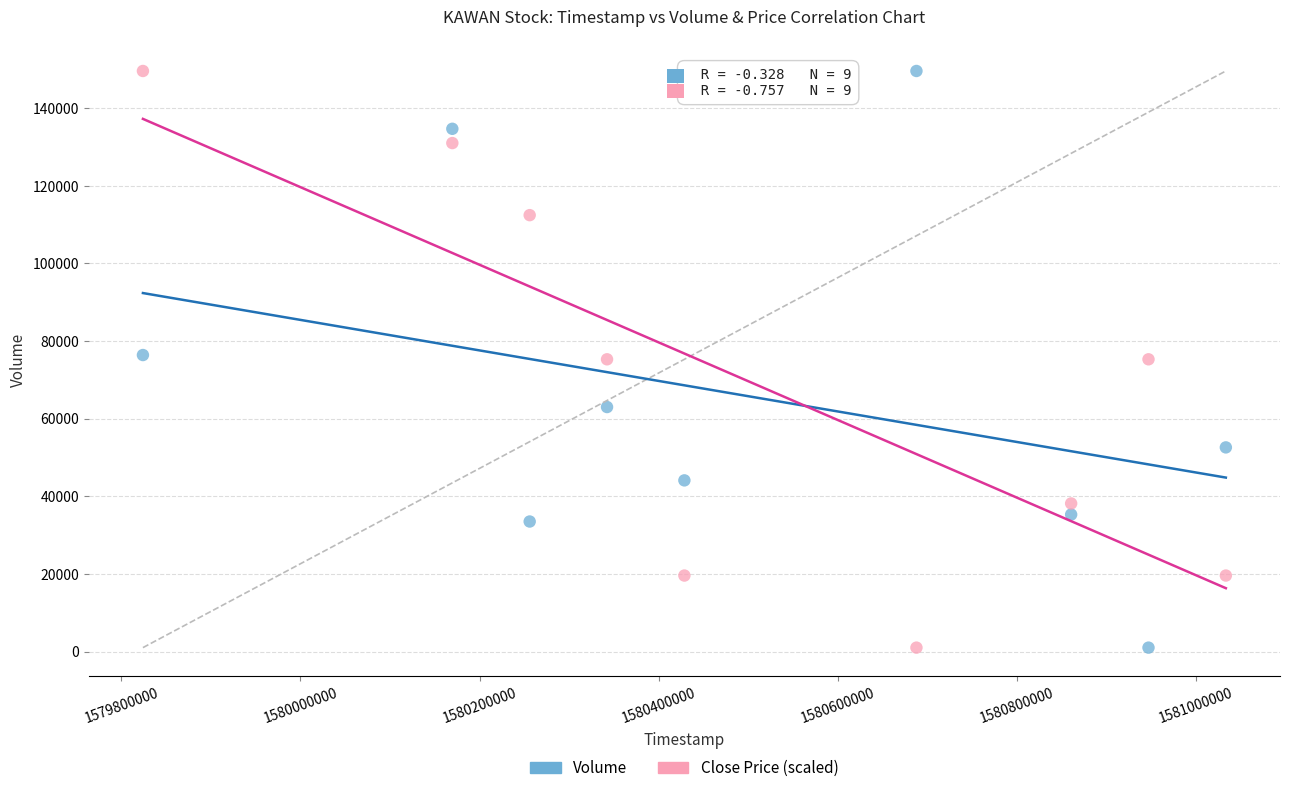

Across all data points, what is the range of X values (max minus min)?

1209600